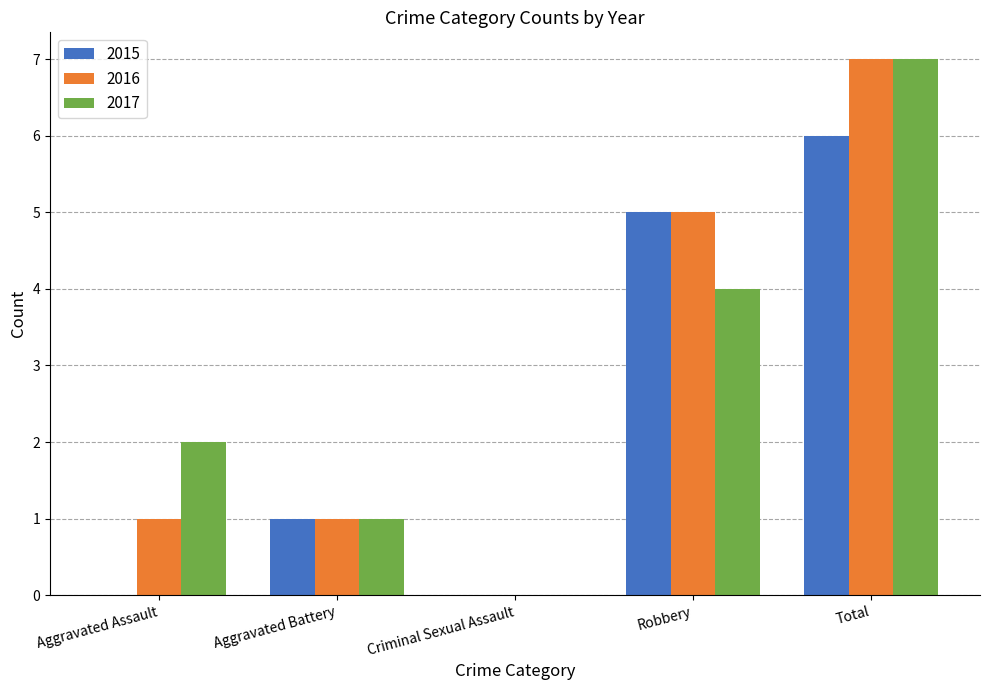

Is it true that 2017 equals 7 at Total?

True